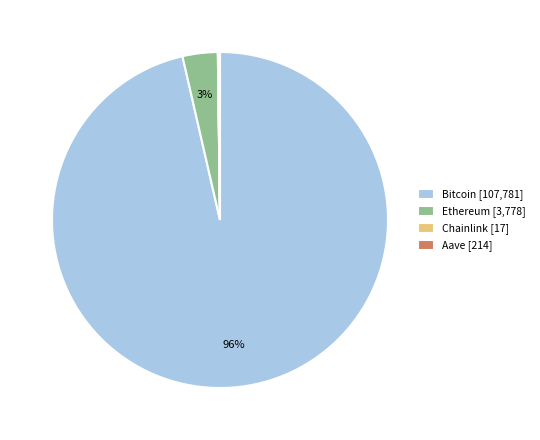

Which slice is the largest?

Bitcoin